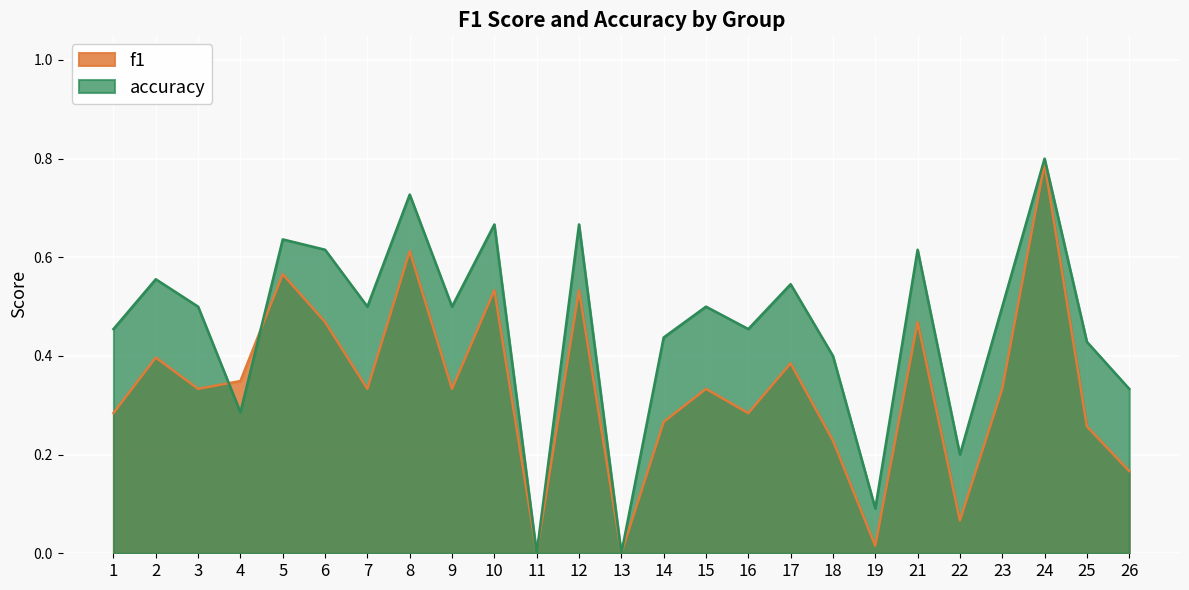

Which category has the lowest value in the f1 series?

11